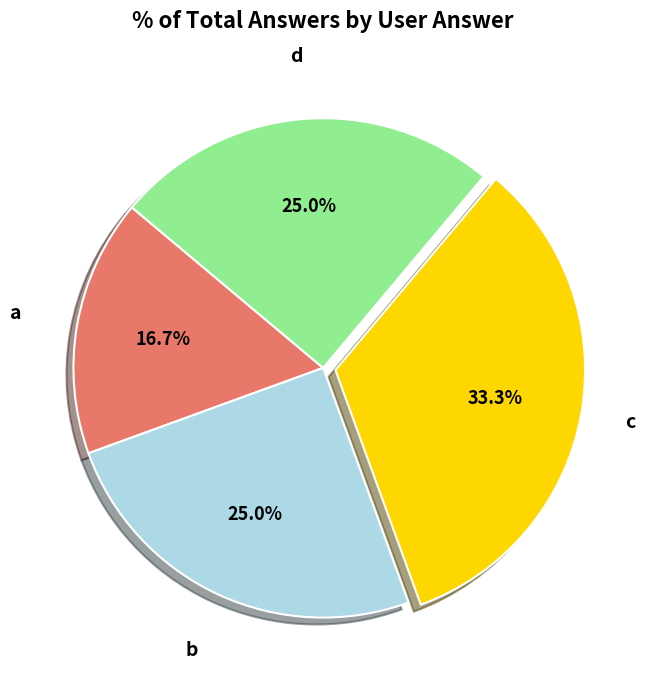

To the nearest percent, what is the difference between the largest and smallest slice percentages?

17%